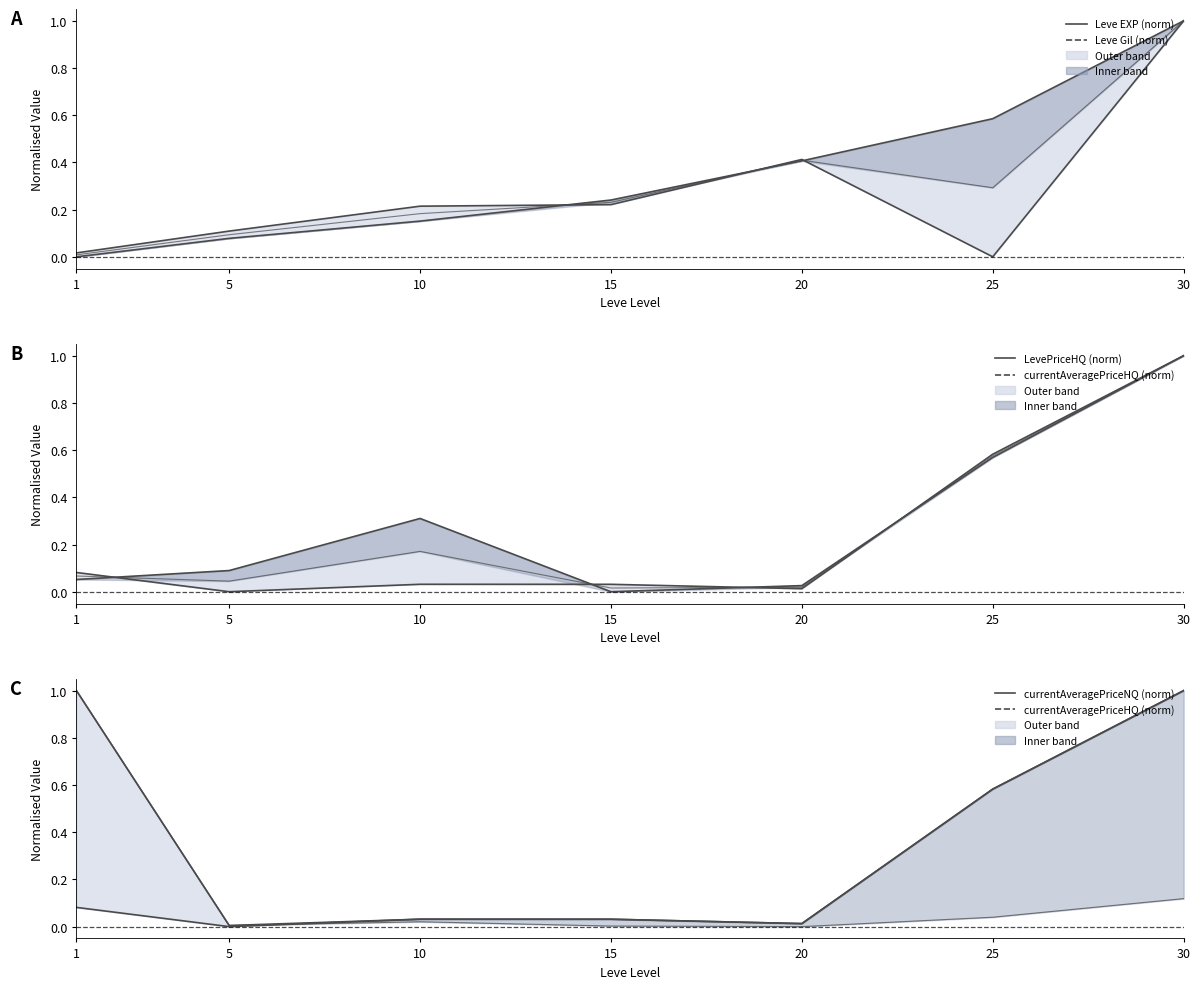

True or false: Leve Gil (norm) and Leve EXP (norm) intersect in this chart.

True